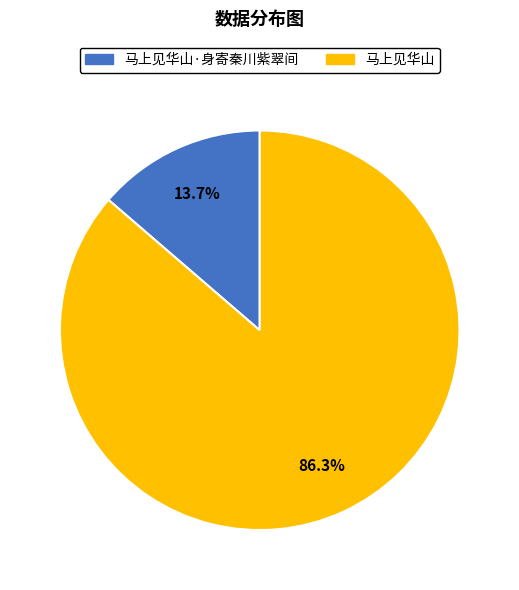

To the nearest percent, what is the difference between the largest and smallest slice percentages?

73%